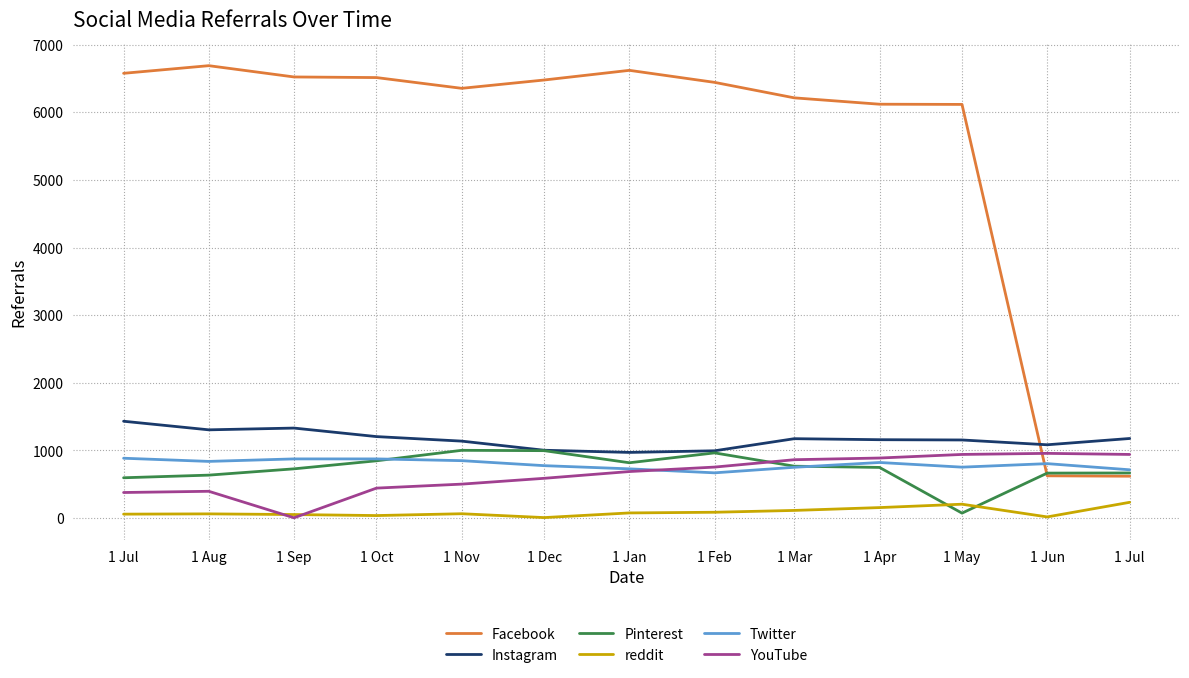

At how many categories does at least one series exceed 3286?

11